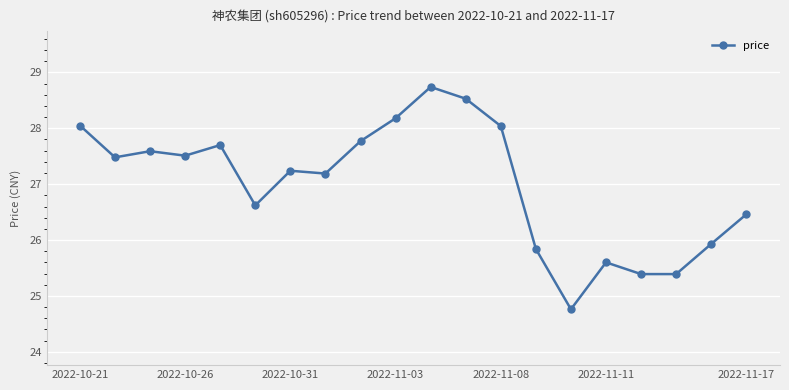

True or false: there are more than 2 points higher than both neighbors.

True